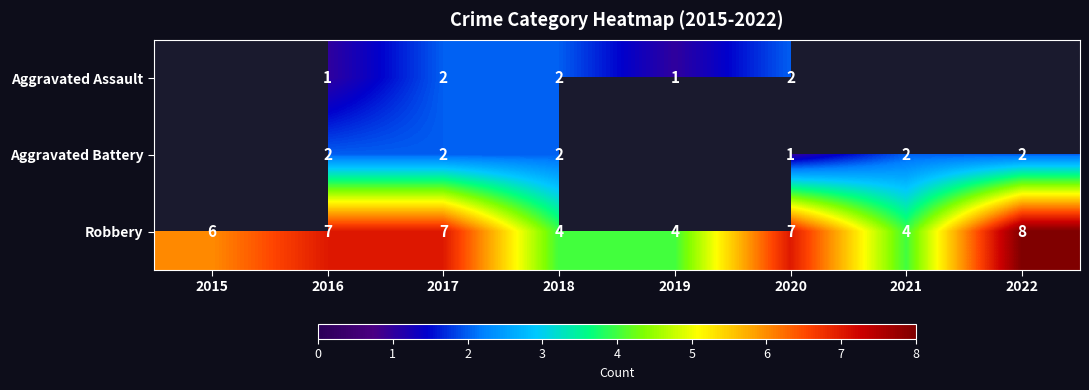

What is the minimum value shown in the chart?

1.0